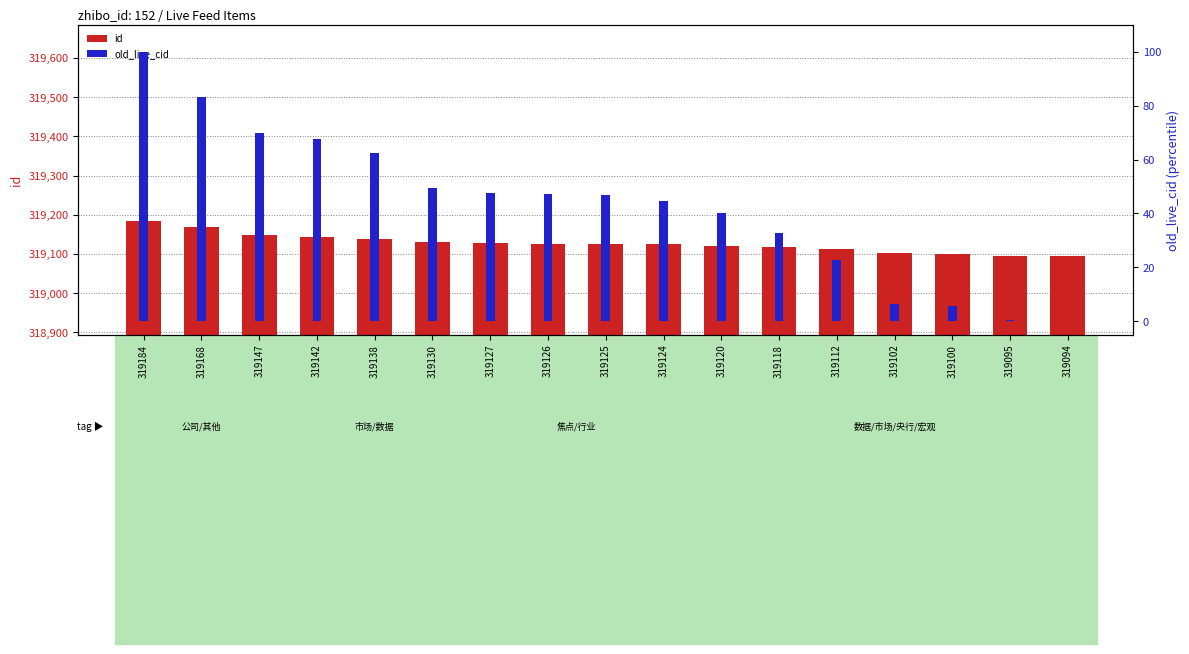

Rank the series at 319142 from lowest to highest value.

old_live_cid, id